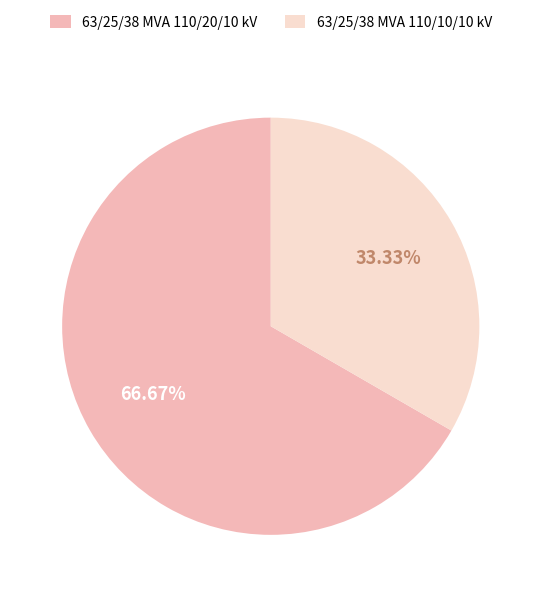

Does any single category account for the majority?

Yes